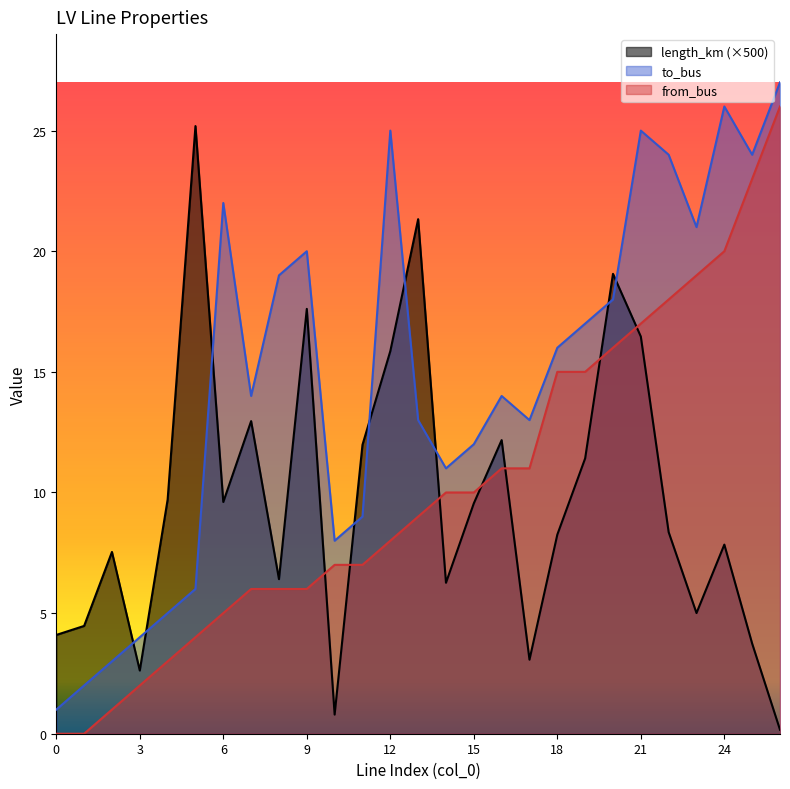

How many lines are shown in the chart?

3